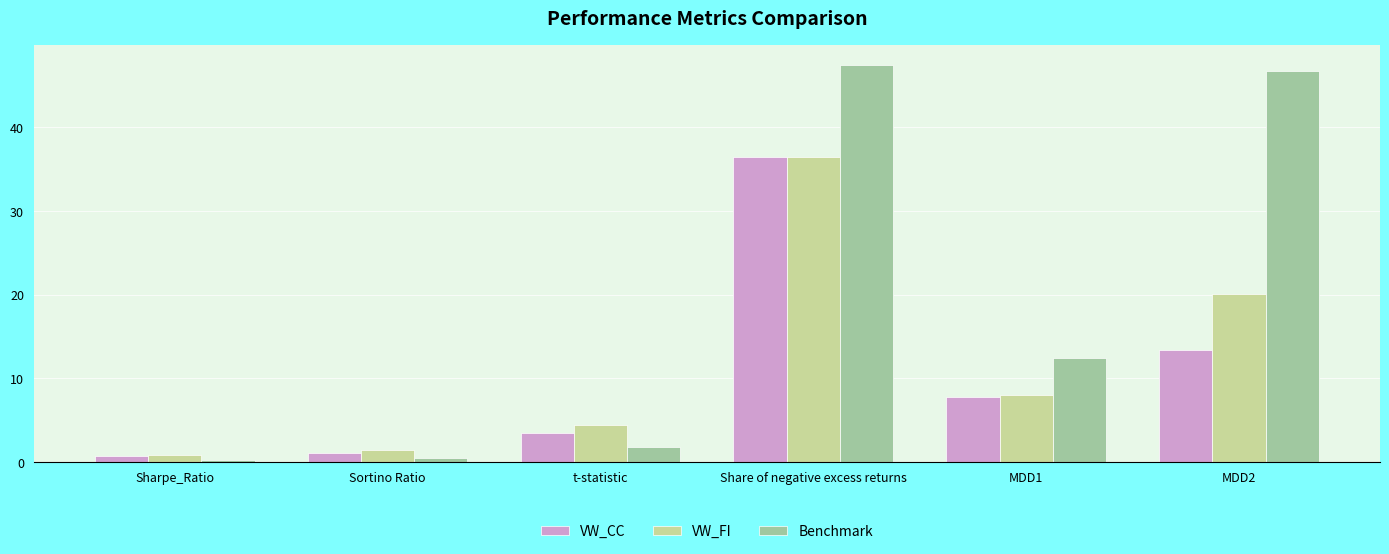

What position from the left is Share of negative excess returns?

4